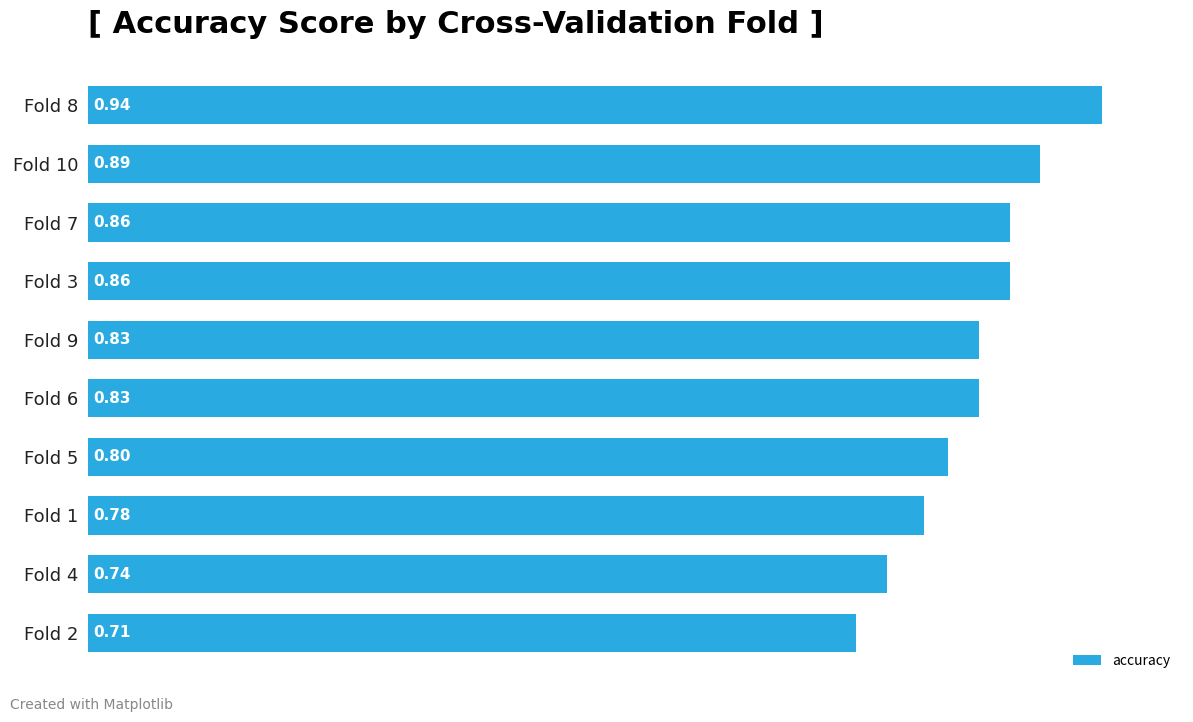

What is the change in value from Fold 6 to Fold 8?

+0.1